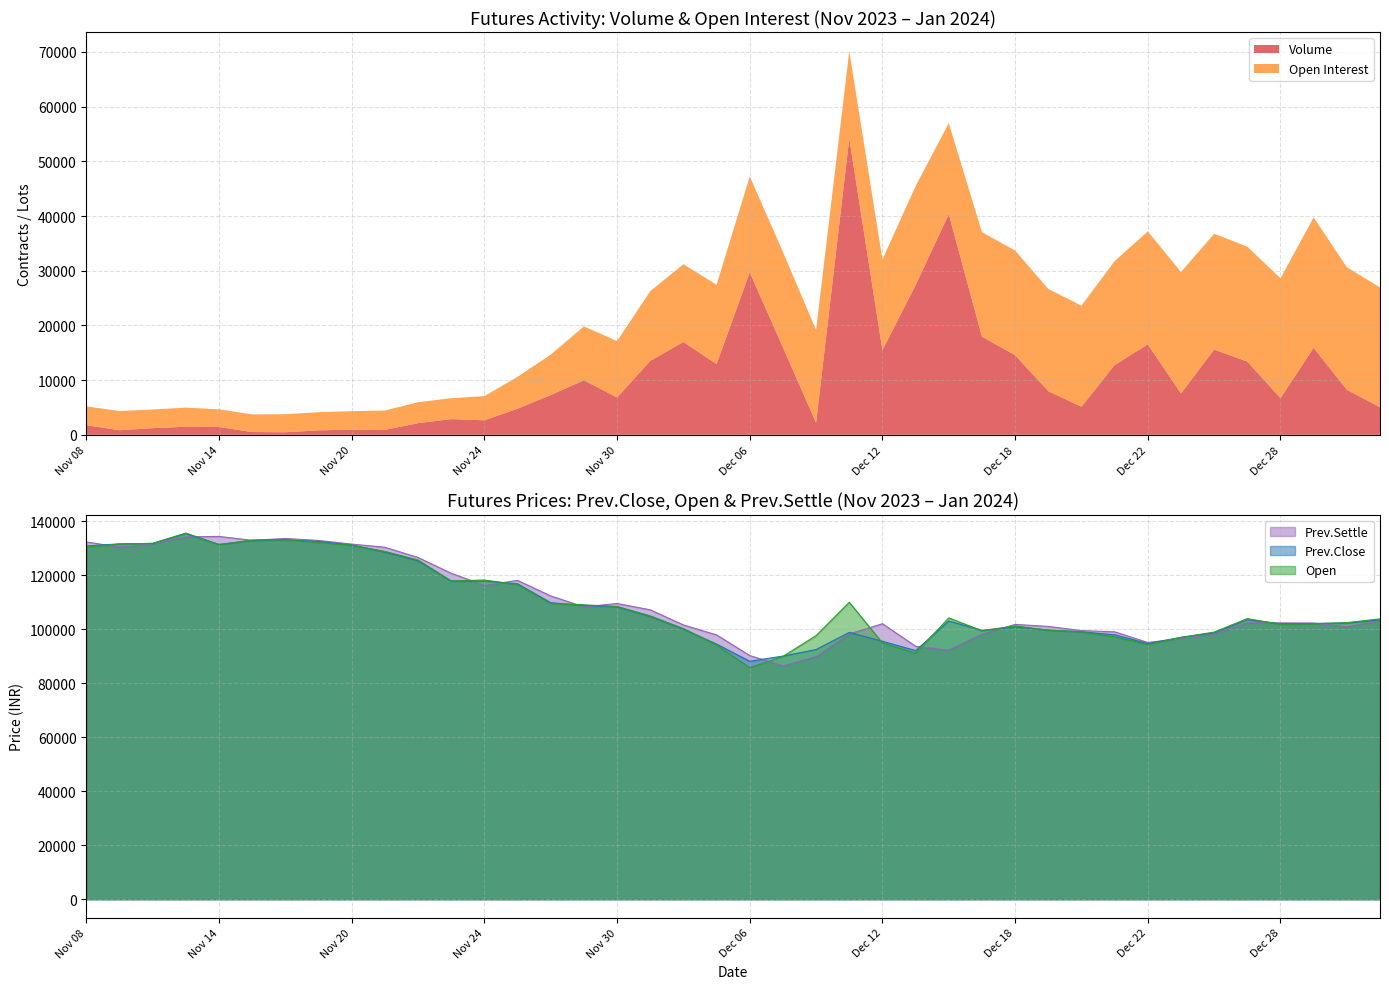

What value does the Prev.Settle series have at Nov 21?

130450